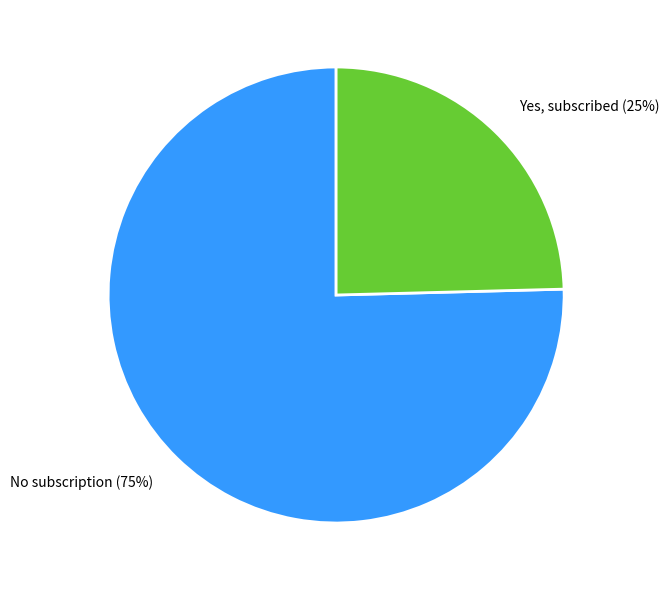

To the nearest percent, what is the average slice percentage?

50%